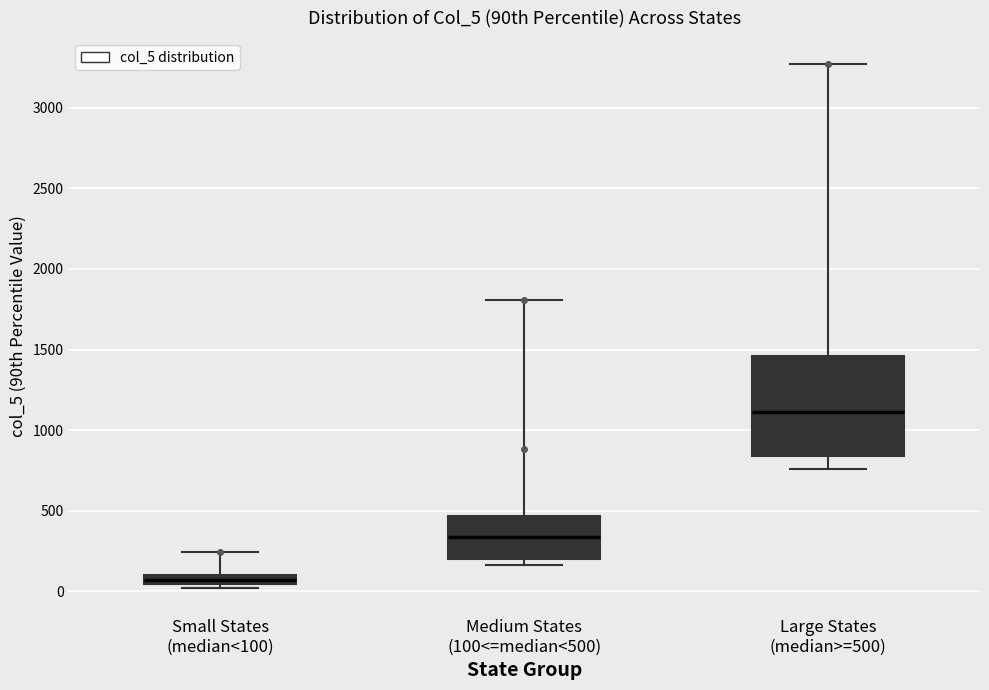

Which box is the tallest, from its lower edge to its upper edge?

Large States (median>=500)